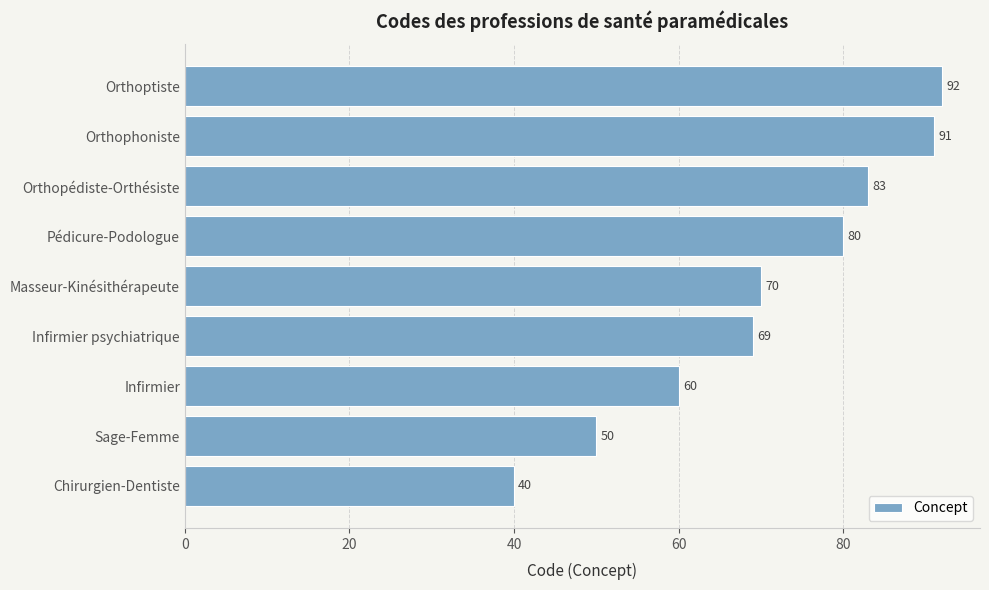

The value at Pédicure-Podologue is 80. True or false?

True